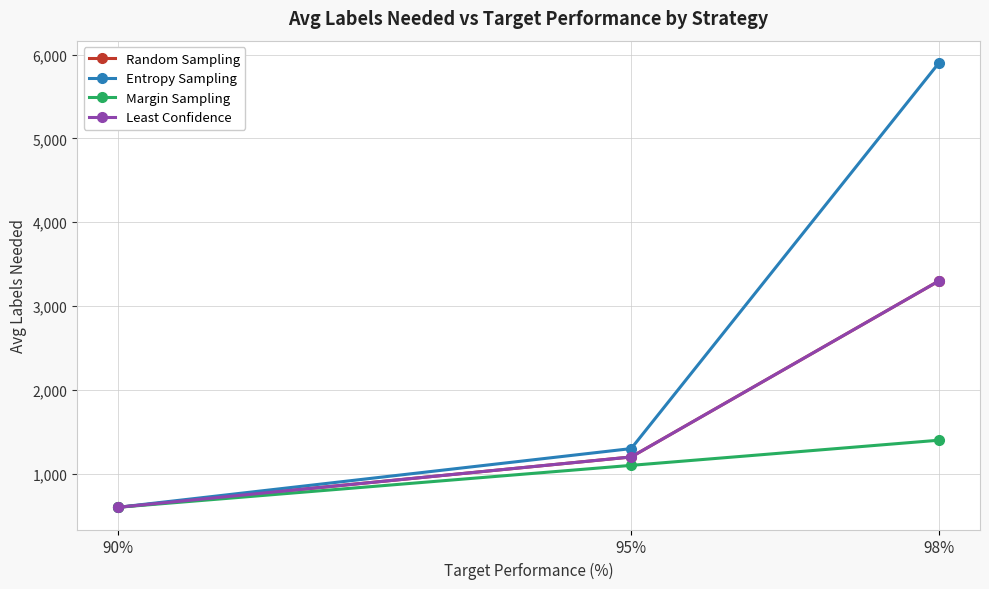

Is this an area chart (filled region under the line)?

No